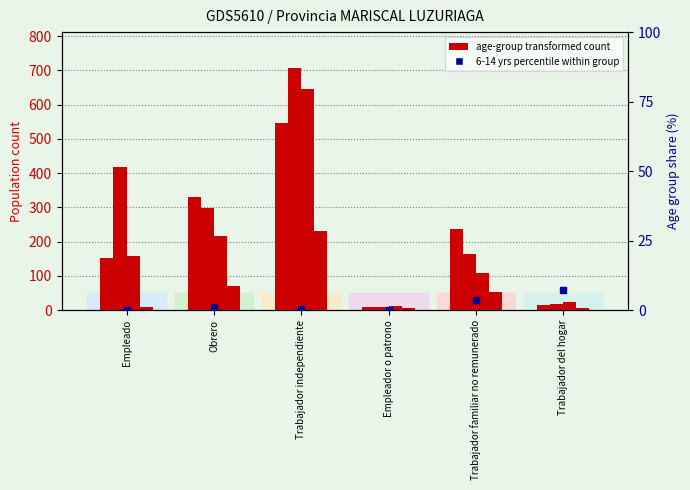

Reading left to right, list all the values displayed in this chart.

15 A 29 AÑOS: 153.0	330.0	547.0	9.0	238.0	15.0
30 A 44 AÑOS: 417.0	297.0	706.0	10.0	163.0	19.0
45 A 64 AÑOS: 157.0	215.0	647.0	13.0	107.0	22.0
65 Y MÁS AÑOS: 9.0	69.0	231.0	5.0	52.0	7.0
6 A 14 AÑOS (% of occupation group): 0.0	1.1	0.3	0.0	3.6	7.4